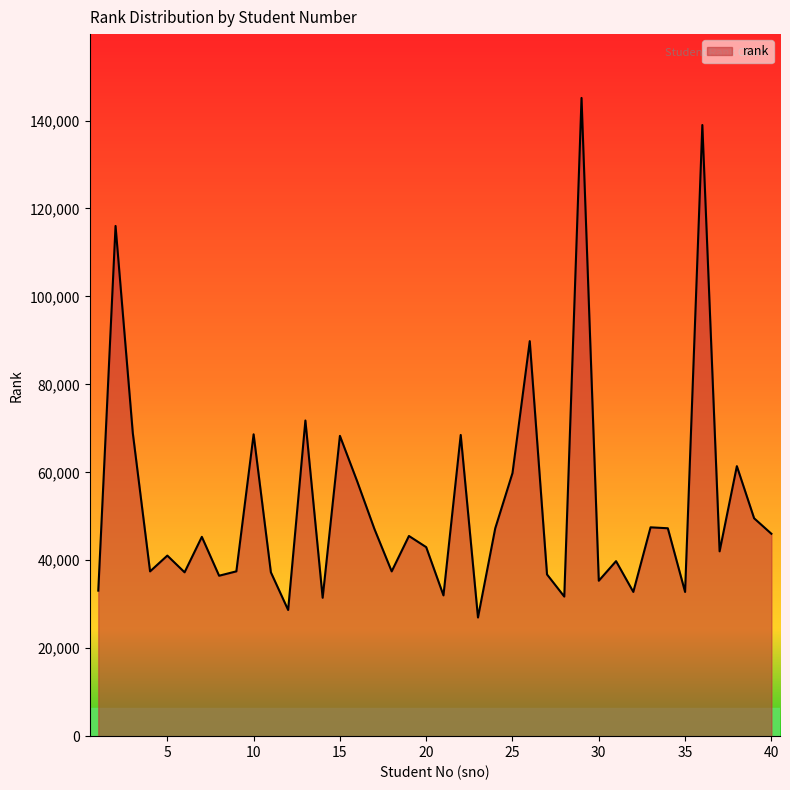

What is the difference between the maximum and minimum values?

118155